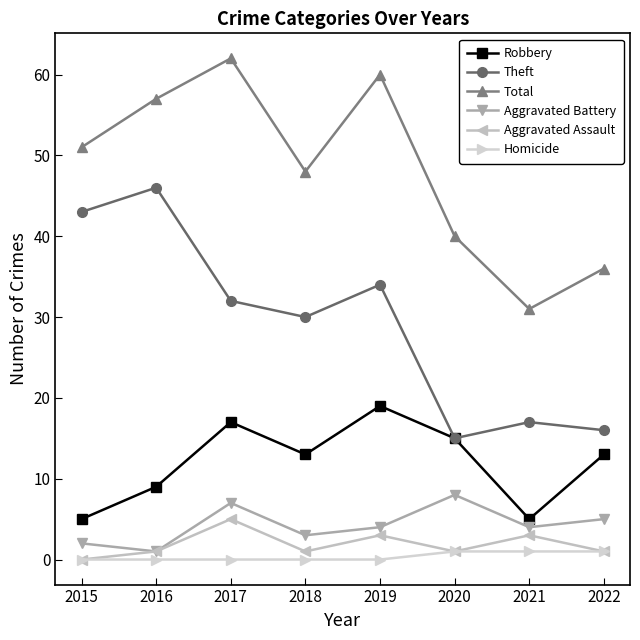

Is the value of Aggravated Assault at 2020 greater than the value of Robbery at 2016?

No